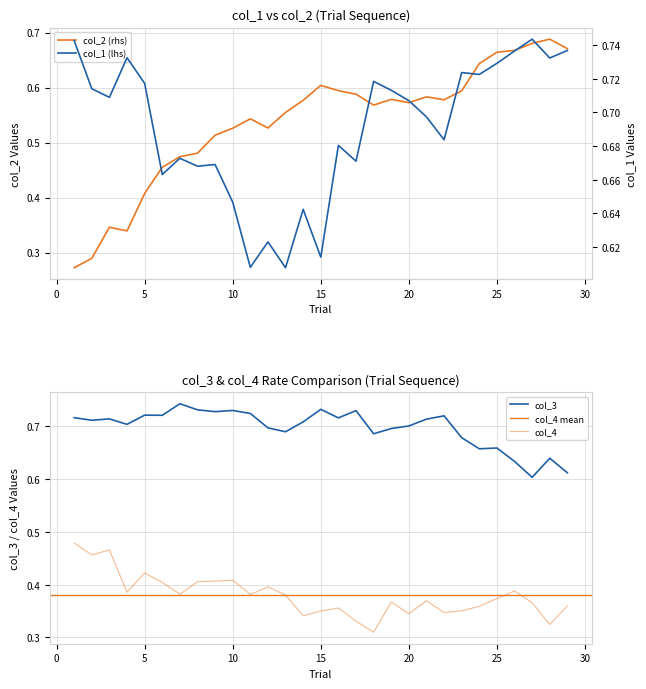

Reading left to right, what are all the values shown in this chart?

col_1: 0.7	0.7	0.7	0.7	0.7	0.7	0.7	0.7	0.7	0.6	0.6	0.6	0.6	0.6	0.6	0.7	0.7	0.7	0.7	0.7	0.7	0.7	0.7	0.7	0.7	0.7	0.7	0.7	0.7
col_2: 0.3	0.3	0.3	0.3	0.4	0.5	0.5	0.5	0.5	0.5	0.5	0.5	0.6	0.6	0.6	0.6	0.6	0.6	0.6	0.6	0.6	0.6	0.6	0.6	0.7	0.7	0.7	0.7	0.7
col_3: 0.7	0.7	0.7	0.7	0.7	0.7	0.7	0.7	0.7	0.7	0.7	0.7	0.7	0.7	0.7	0.7	0.7	0.7	0.7	0.7	0.7	0.7	0.7	0.7	0.7	0.6	0.6	0.6	0.6
col_4: 0.5	0.5	0.5	0.4	0.4	0.4	0.4	0.4	0.4	0.4	0.4	0.4	0.4	0.3	0.4	0.4	0.3	0.3	0.4	0.3	0.4	0.3	0.4	0.4	0.4	0.4	0.4	0.3	0.4